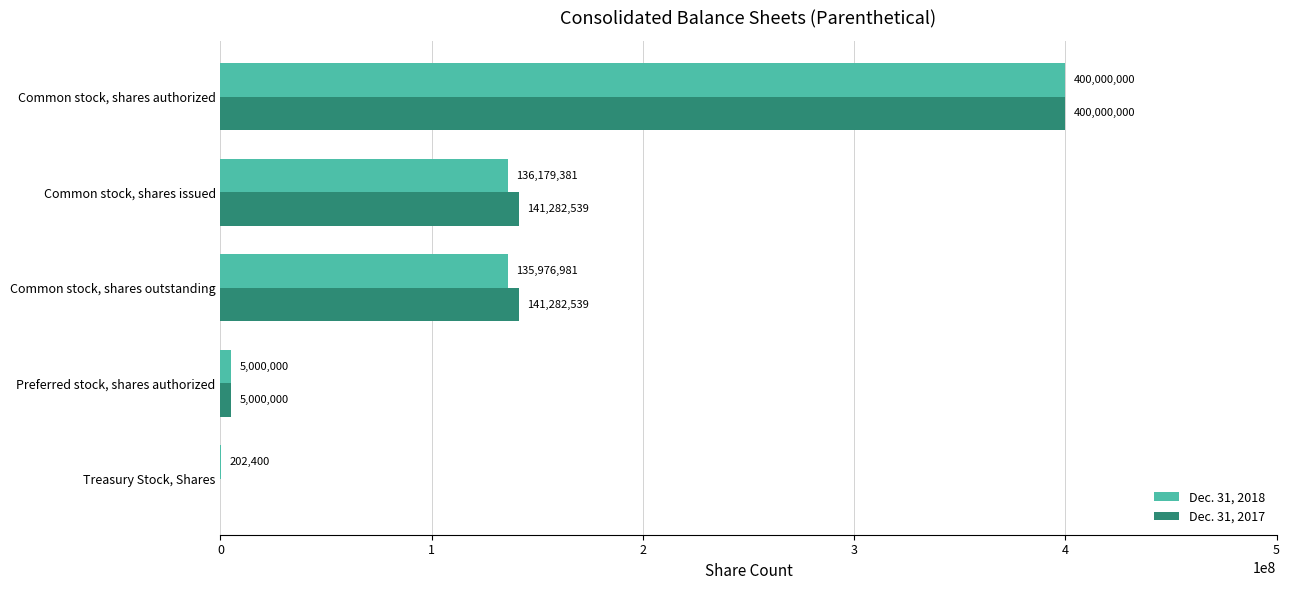

What is the average value of the Dec. 31, 2017 series?

137513016